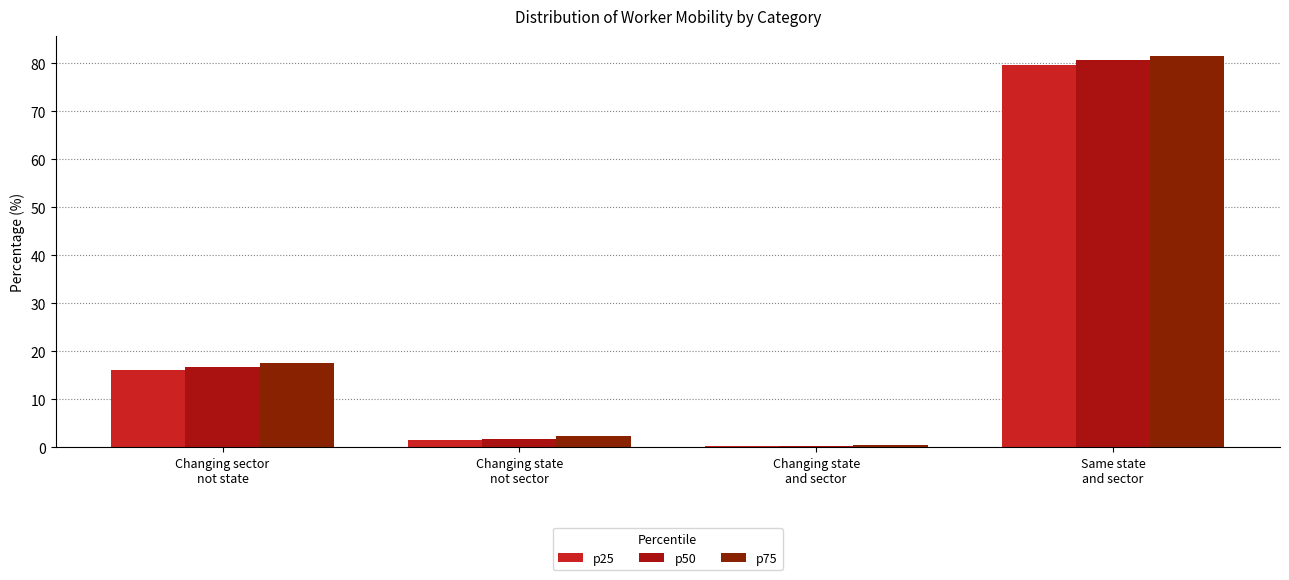

What value does the p75 series have at Same state
and sector?

81.6